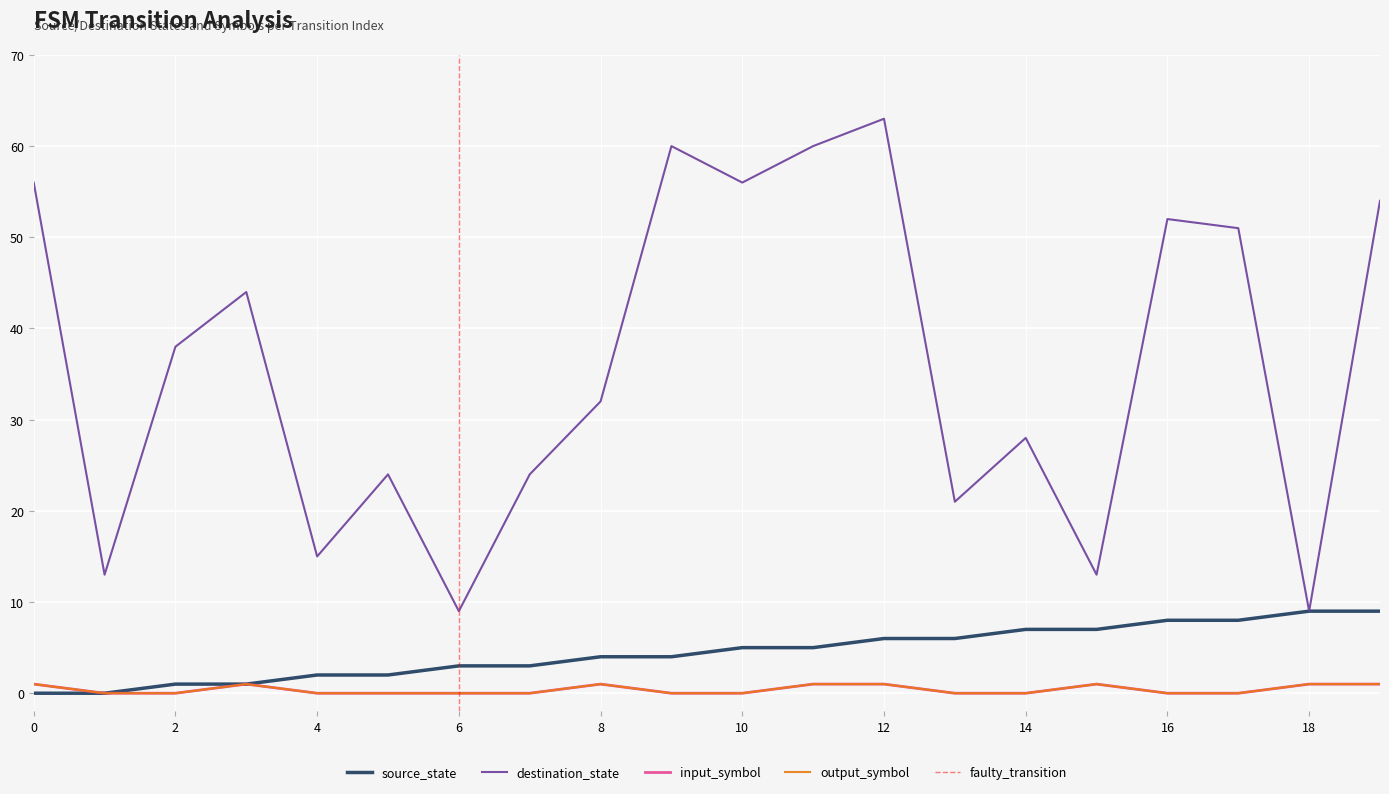

Which series changed the most between 3 and 9?

destination_state